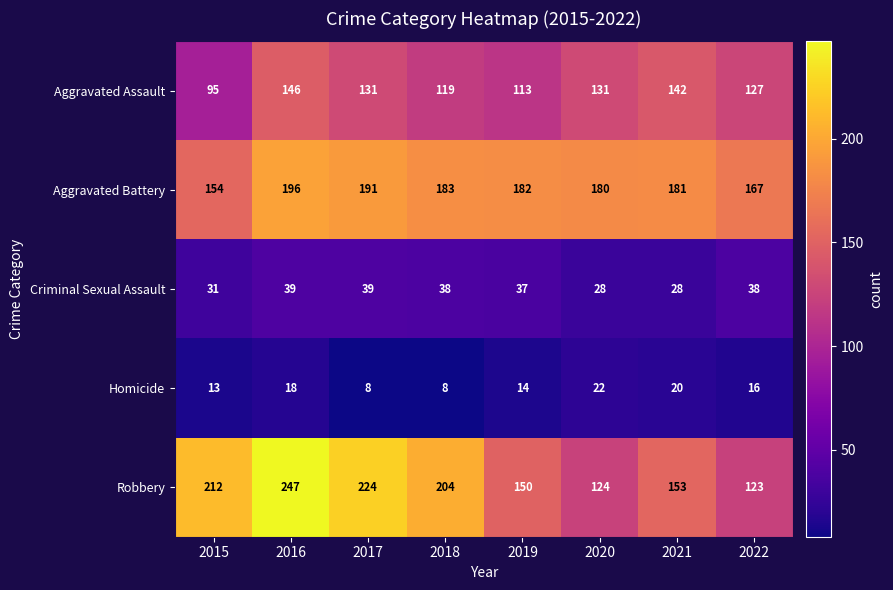

Rank the series at 2020 from lowest to highest value.

Homicide, Criminal Sexual Assault, Robbery, Aggravated Assault, Aggravated Battery